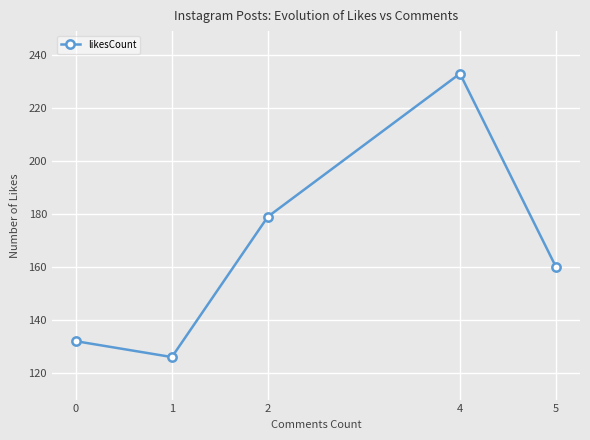

Reading left to right, list all the values displayed in this chart.

0=132	1=126	2=179	4=233	5=160